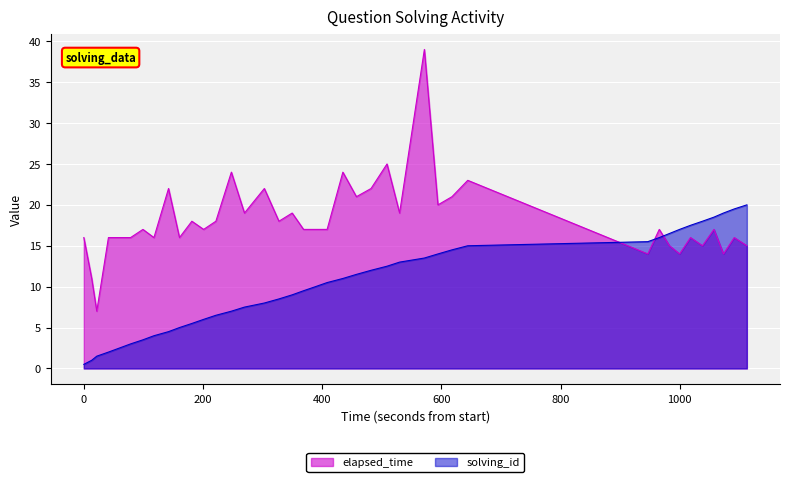

List the series in order of their overall mean, highest first.

elapsed_time, solving_id